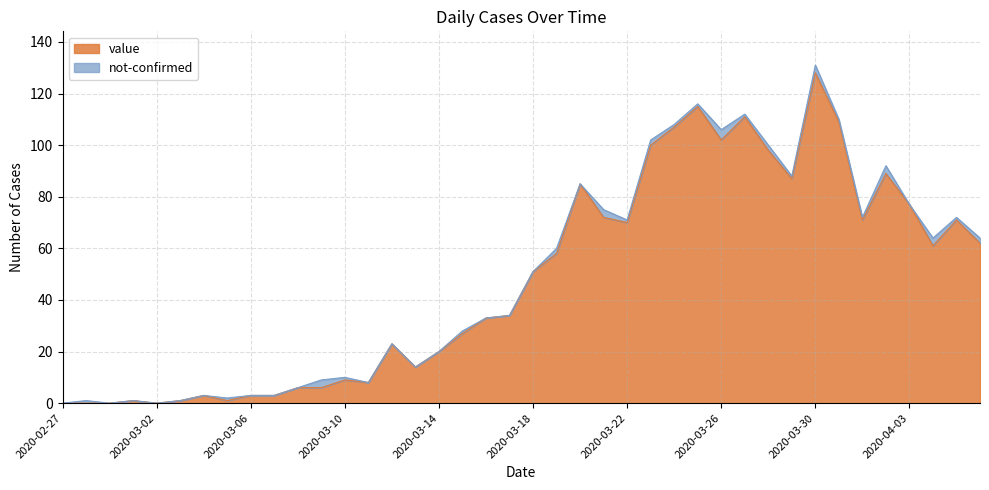

Is it true that the value at 2020-03-31 is 109?

True